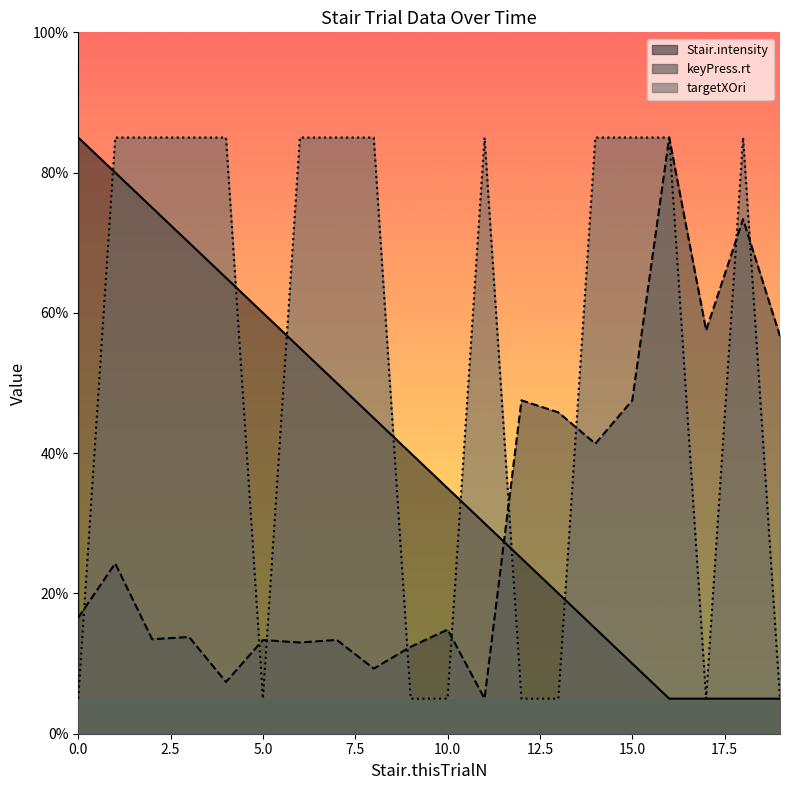

What is the maximum value shown in the chart?

85.0